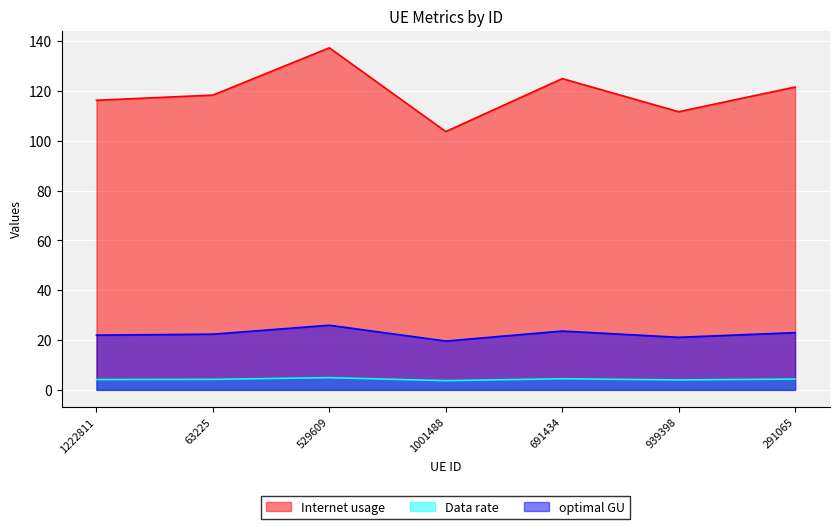

List the series in order of their overall mean, highest first.

Internet usage, optimal GU, Data rate